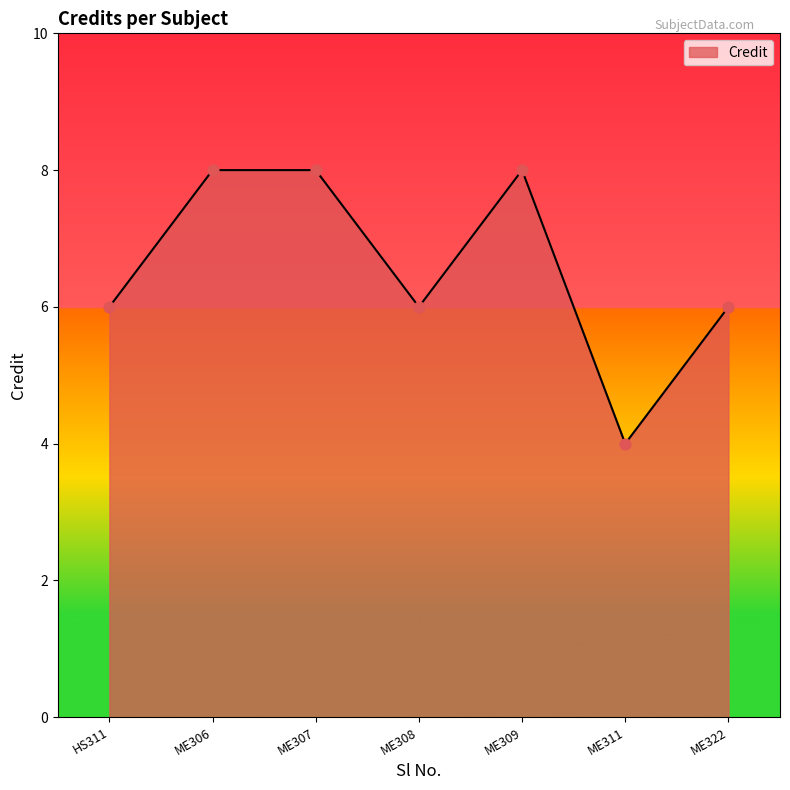

Which has a higher value, ME306 or ME311?

ME306